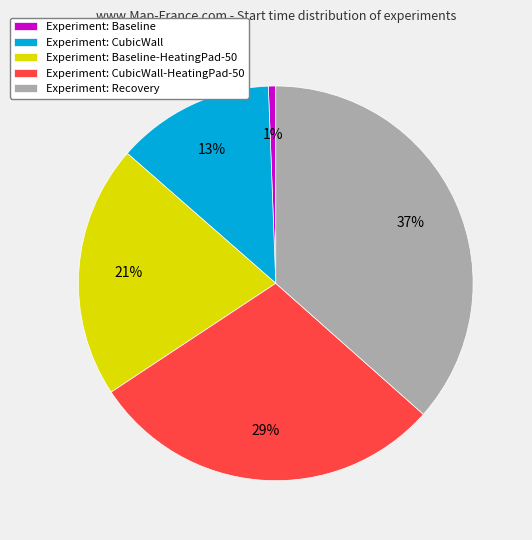

Which slice is the smallest?

Experiment: Baseline